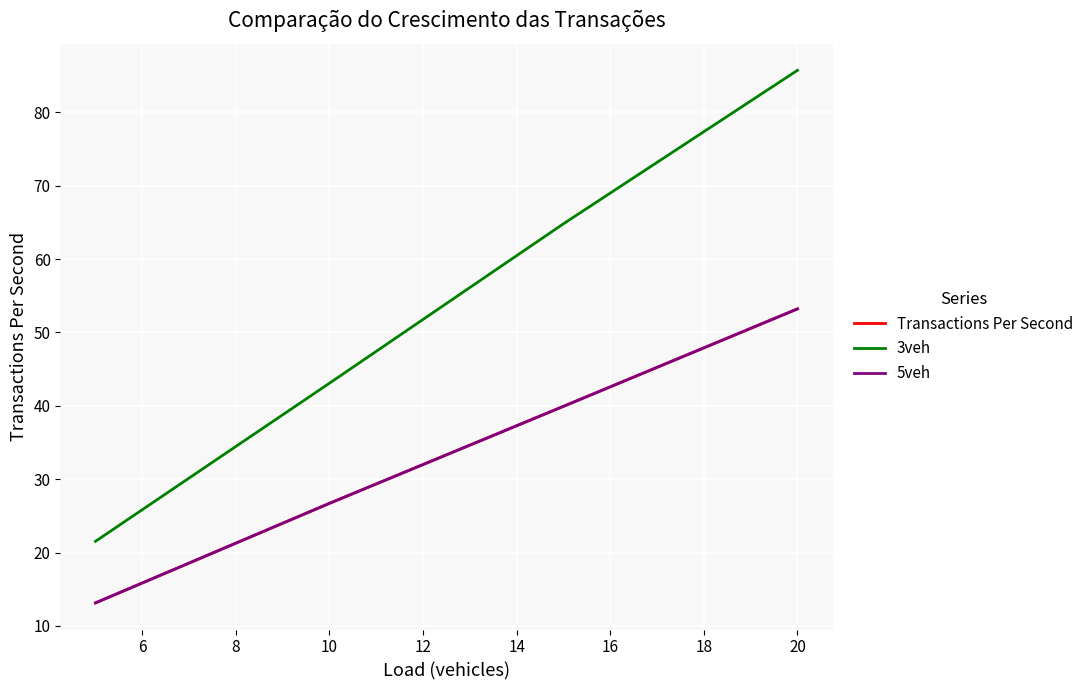

What is the difference between the maximum and minimum values in the Transactions Per Second series?

40.1